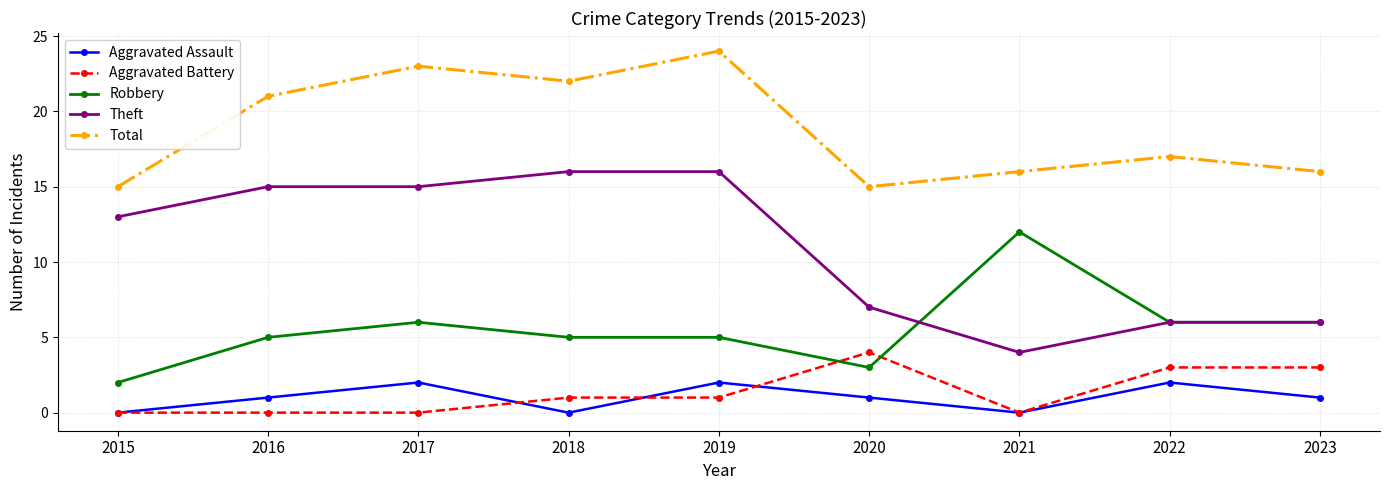

At which label does Total first exceed 17?

2016